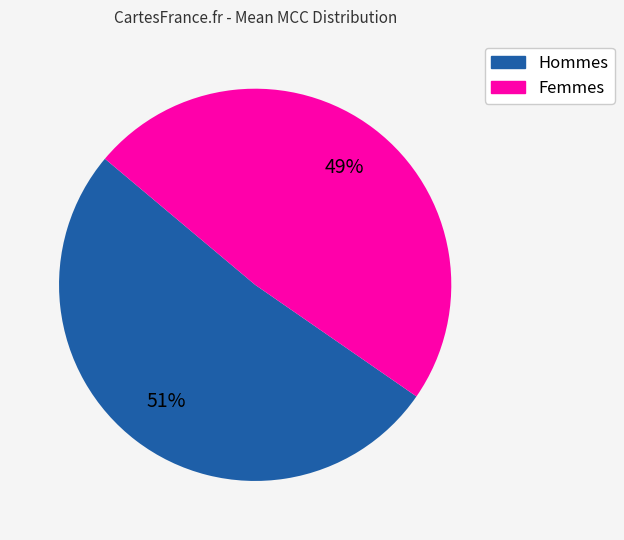

Is there a majority slice in this chart?

Yes